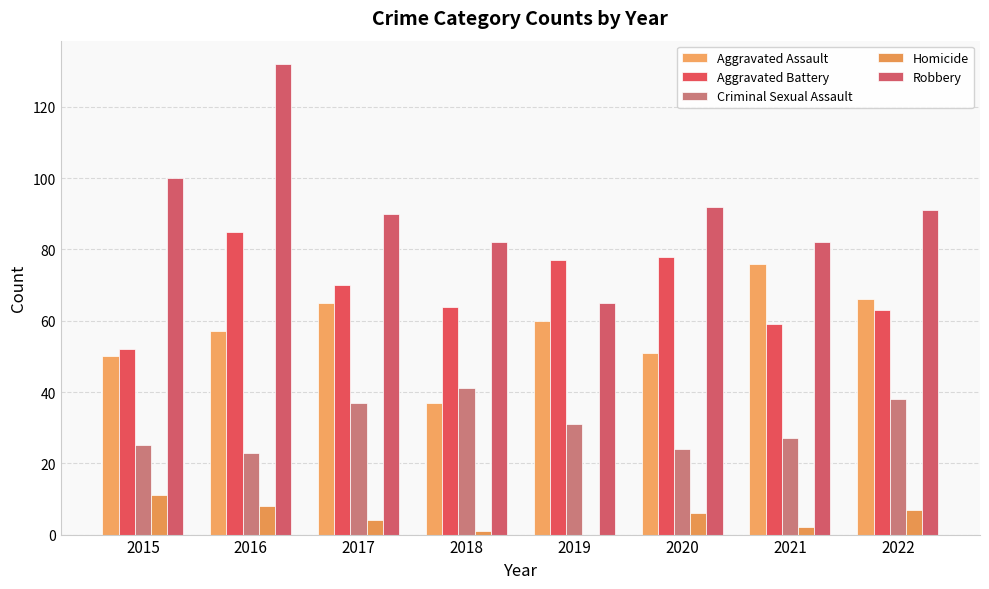

What is the average value of the Aggravated Battery series?

68